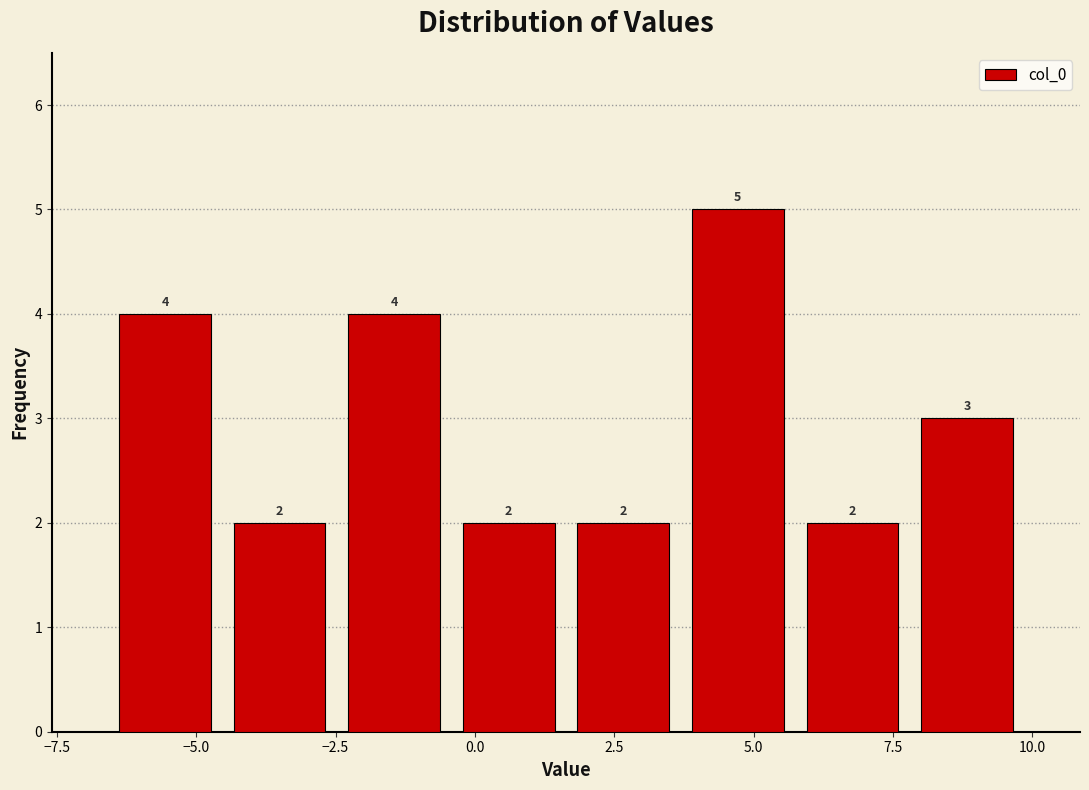

Reading left to right, list every bar in this chart as the range it spans on the x-axis followed by its height. The bar edges are not printed on the chart, so give them approximately, as read against the axis.

-6.5 to -4.5: 4
-4.5 to -2.5: 2
-2.5 to -0.5: 4
-0.5 to 1.5: 2
1.5 to 3.5: 2
3.5 to 5.5: 5
5.5 to 8.0: 2
8.0 to 10.0: 3